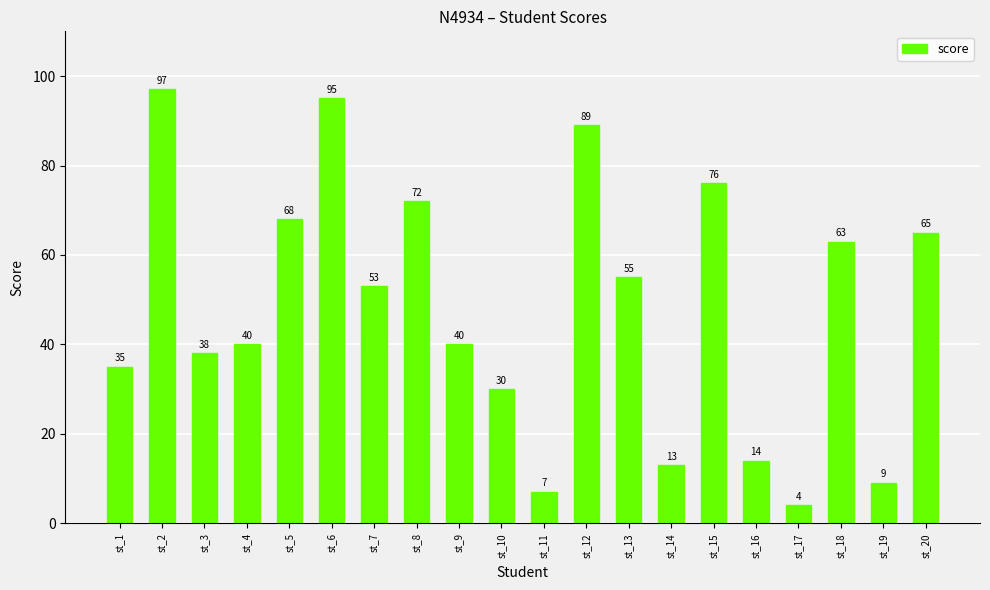

What is the change in value from st_10 to st_11?

-23